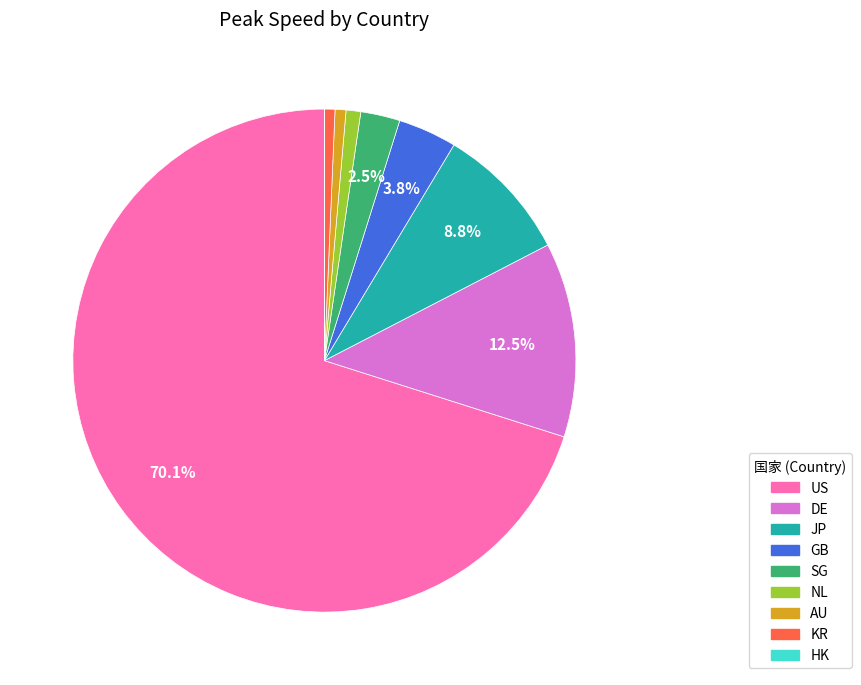

What is the majority slice?

US